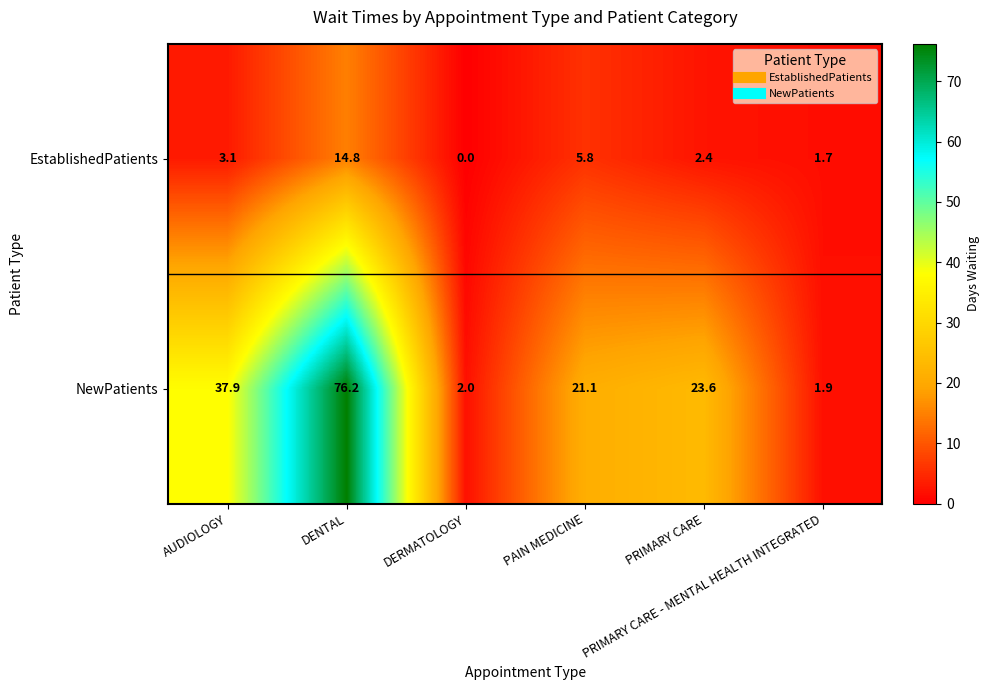

How many distinct data groups are displayed?

2